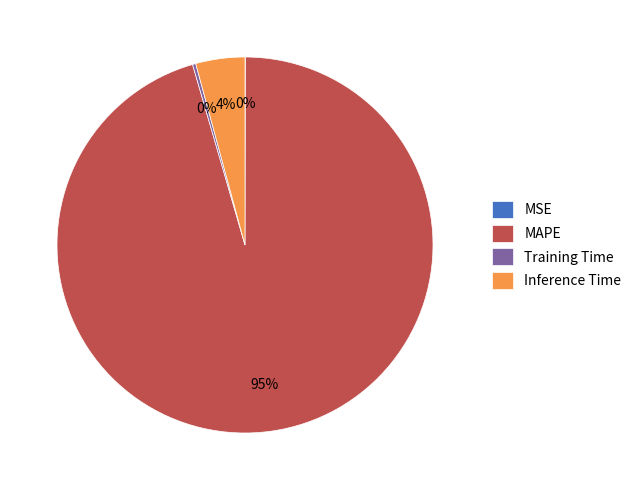

Which category has the biggest portion of the pie?

MAPE